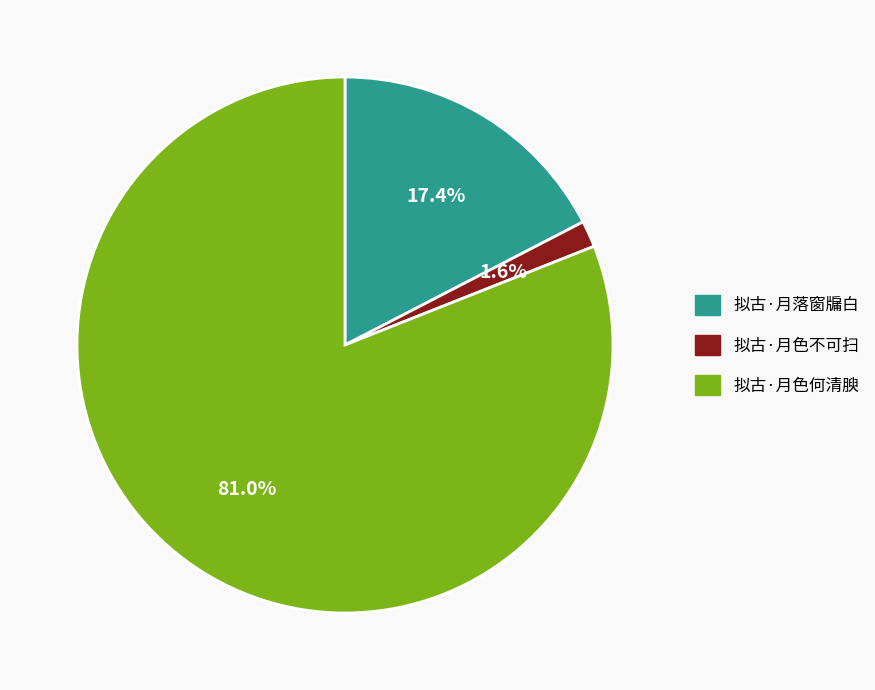

The 拟古·月色不可扫 slice represents 9% of the pie. True or false?

False